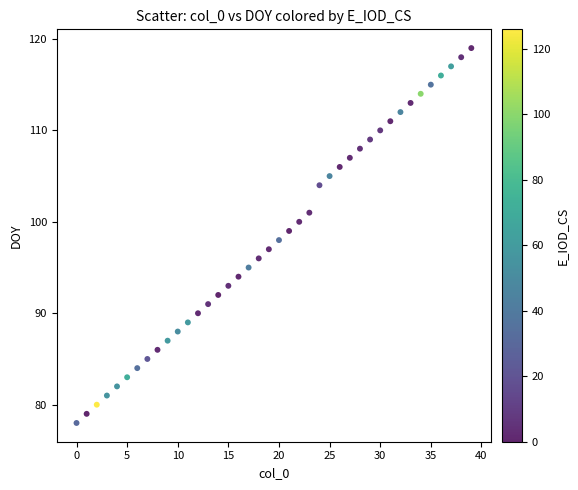

What is the range of Y values (max minus min)?

41